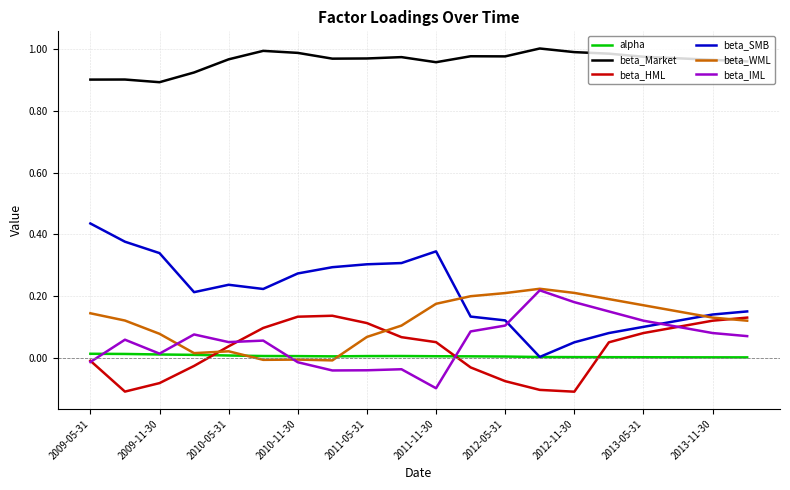

How many values in the beta_HML series are below 0?

8